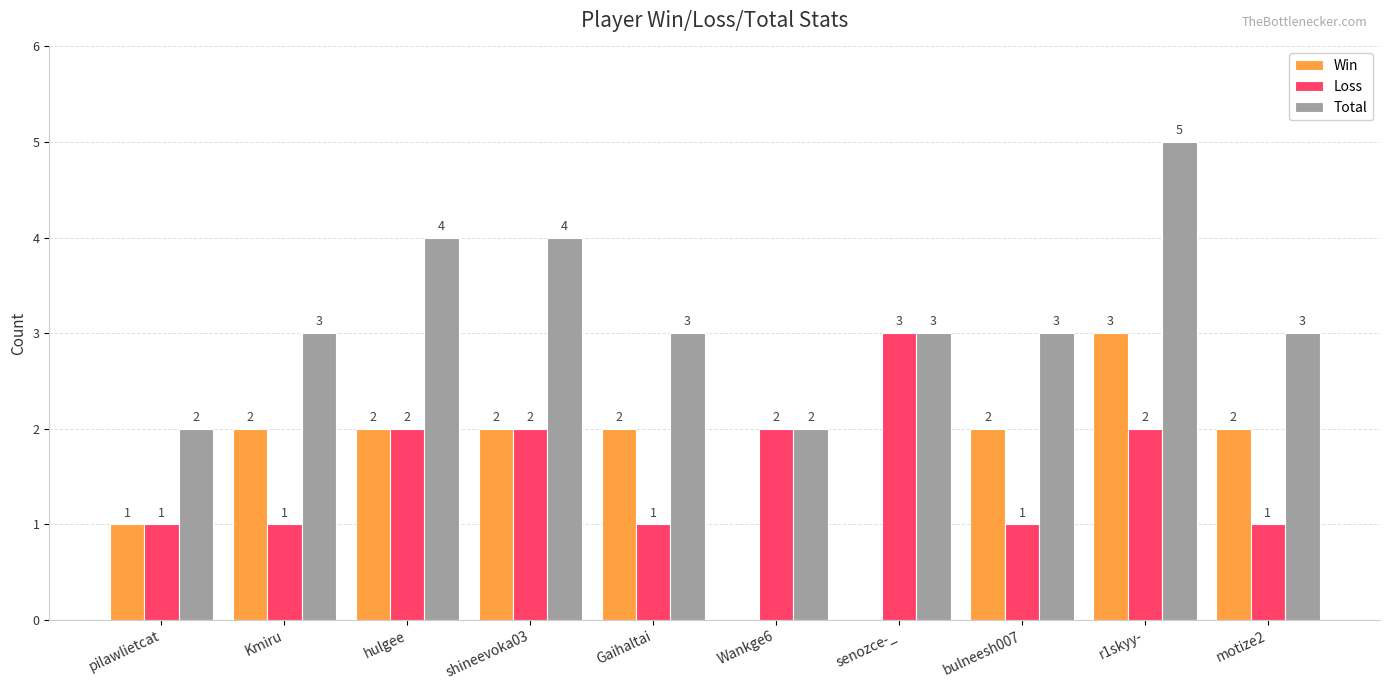

What is the sum of all Total values?

32